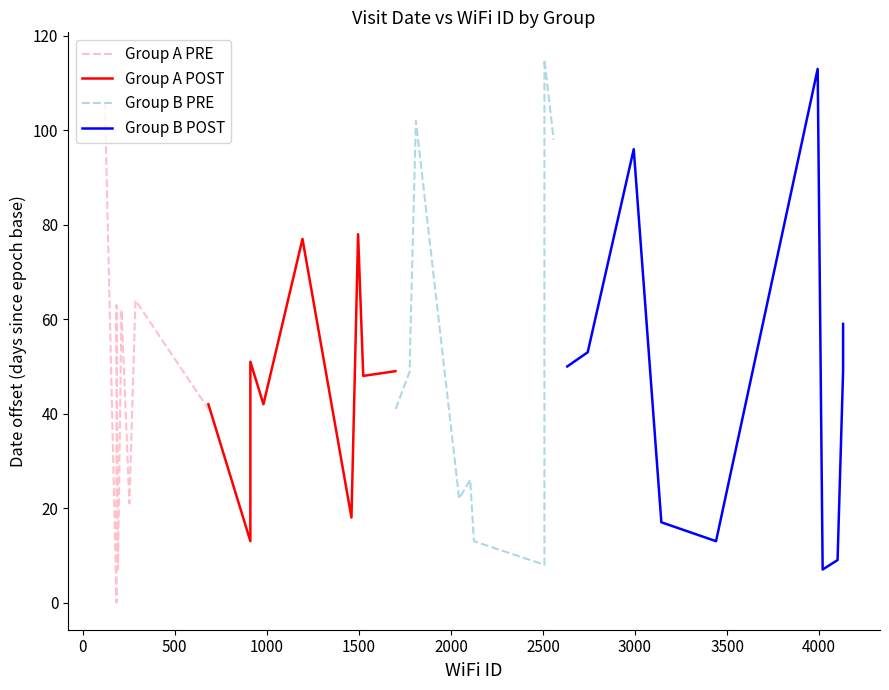

What is the difference between the maximum and minimum values in the Group B POST series?

106